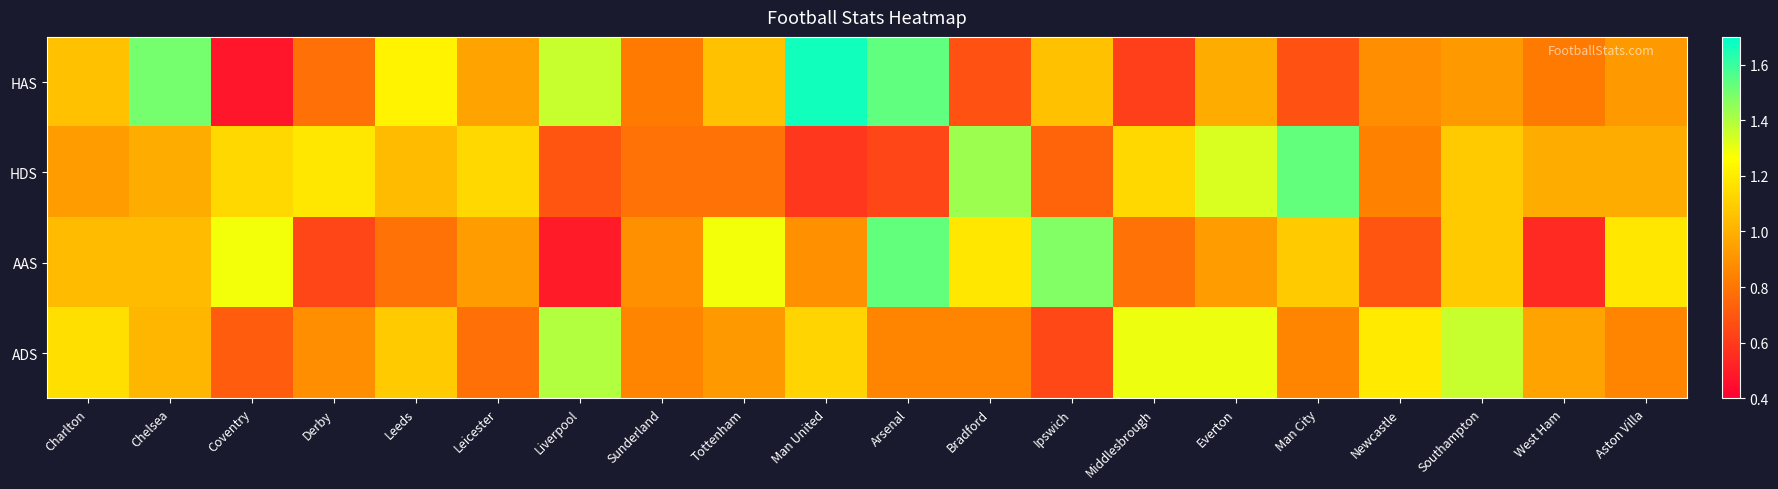

At how many categories does at least one series exceed 1?

18